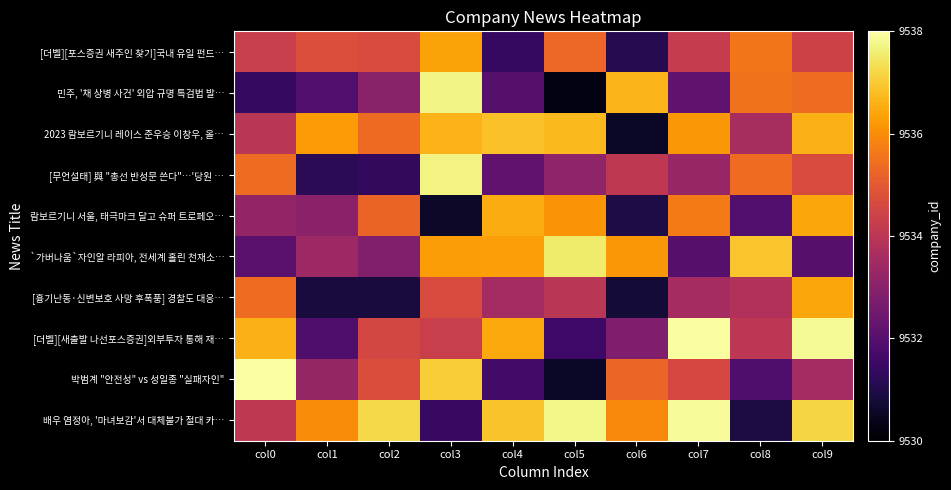

Rank the series at col8 from lowest to highest value.

배우 염정아, '마녀보감'서 대체불가 절대 카…, 박범계 "안전성" vs 성일종 "실패자인", 람보르기니 서울, 태극마크 달고 슈퍼 트로페오…, 2023 람보르기니 레이스 준우승 이창우, 올…, [흉기난동·신변보호 사망 후폭풍] 경찰도 대응…, [더벨][새출발 나선포스증권]외부투자 통해 재…, [무언설태] 與 "총선 반성문 쓴다"…'당원 …, 민주, '채 상병 사건' 외압 규명 특검법 발…, [더벨][포스증권 새주인 찾기]국내 유일 펀드…, `가버나움`자인알 라피아, 전세계 홀린 천재소…